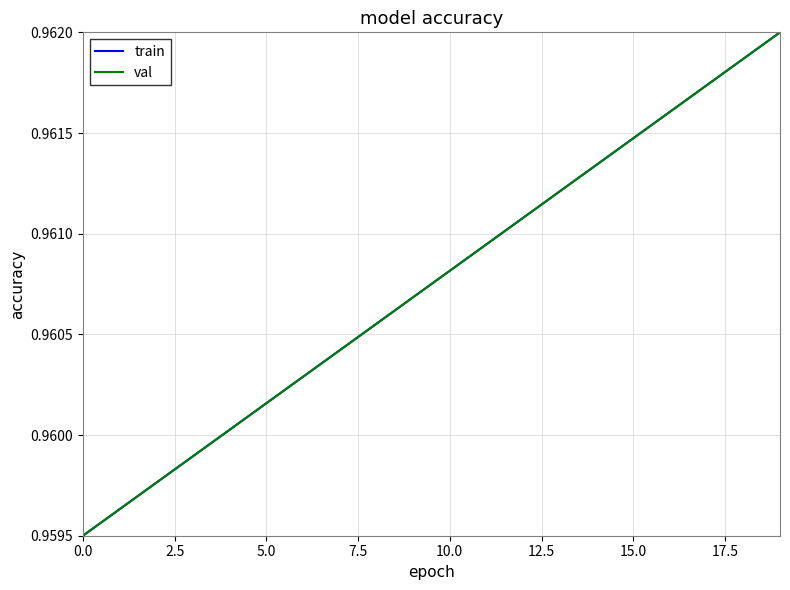

At how many categories does at least one series exceed 0?

20